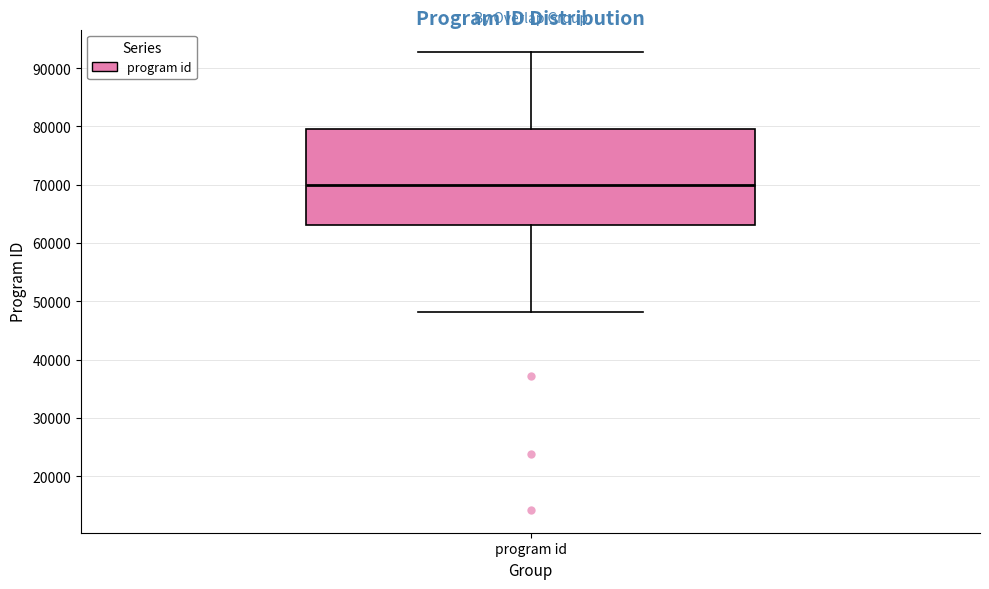

Where is the upper edge of the box for program id on the y-axis? The values are not printed on the chart, so give them approximately, as read against the axis.

80000